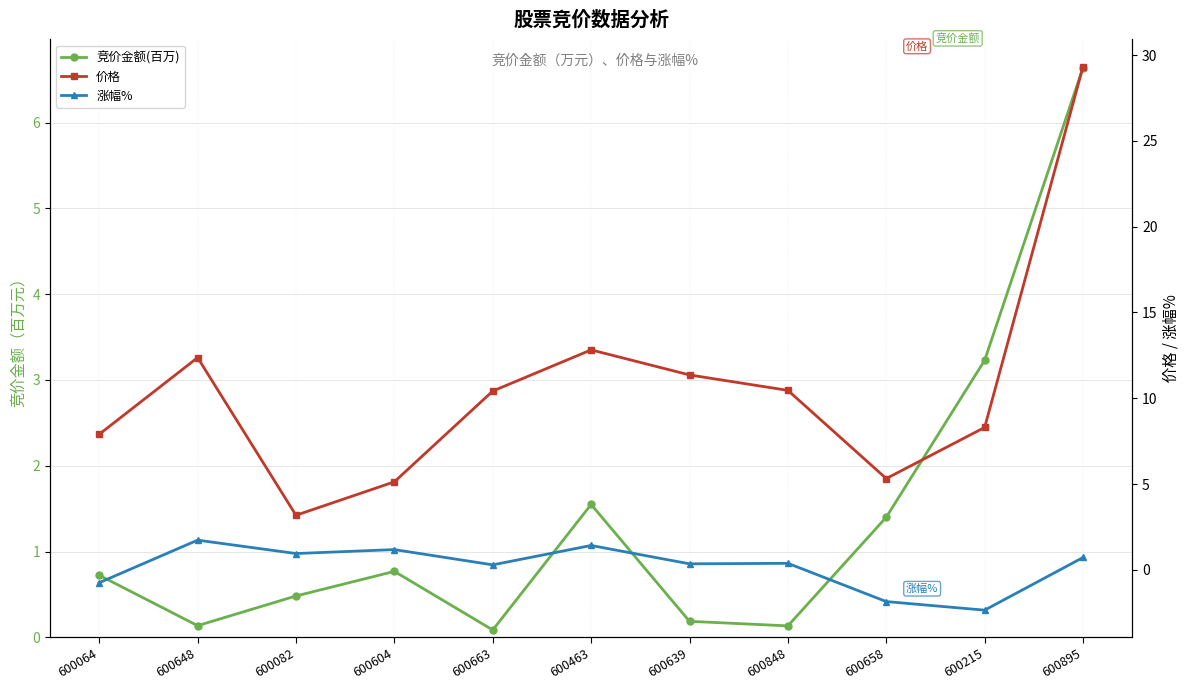

Reading left to right, what are all the values shown in this chart?

竞价金额(百万): 0.7	0.1	0.5	0.8	0.1	1.5	0.2	0.1	1.4	3.2	6.6
价格: 7.9	12.4	3.2	5.1	10.4	12.8	11.4	10.5	5.3	8.3	29.3
涨幅%: -0.8	1.7	0.9	1.2	0.3	1.4	0.3	0.4	-1.9	-2.4	0.7